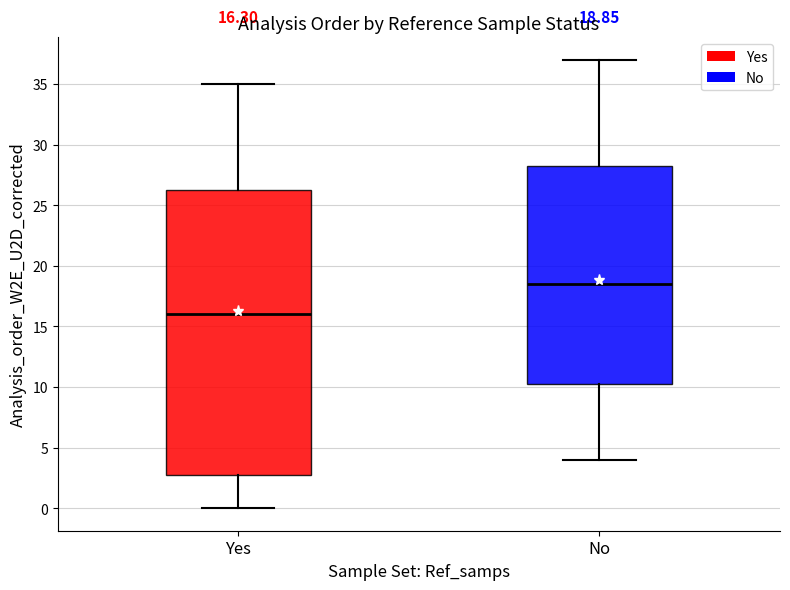

Which box is the tallest, from its lower edge to its upper edge?

Yes